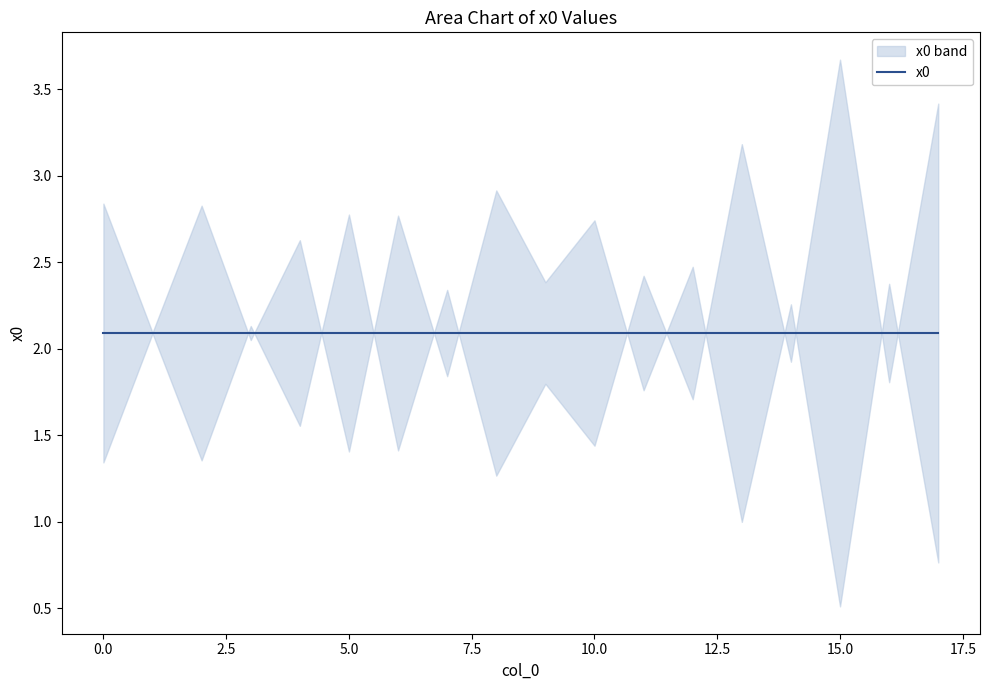

How many series are shown in this chart?

1